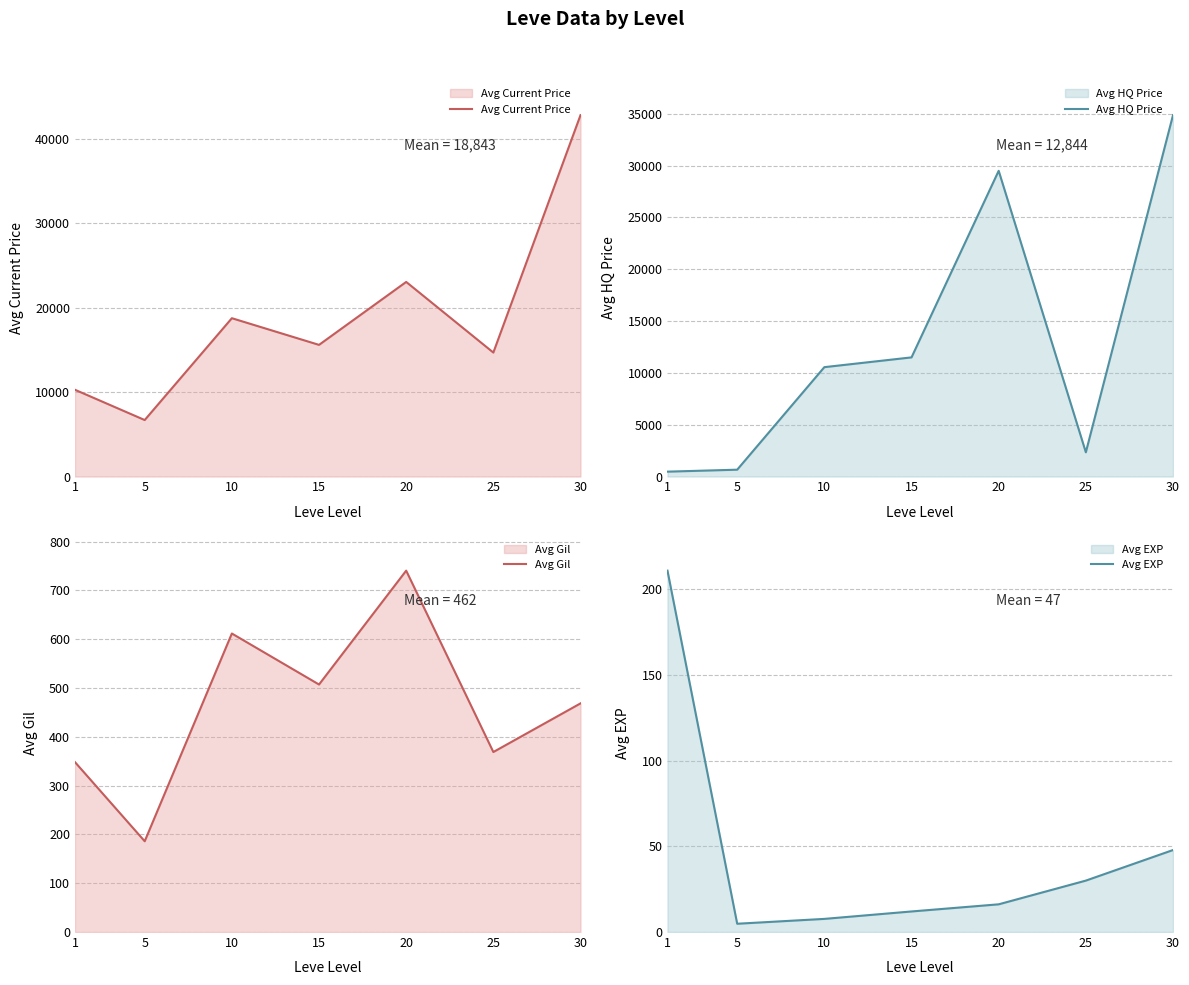

True or false: Avg EXP has a value of 47.8 at 30.

True